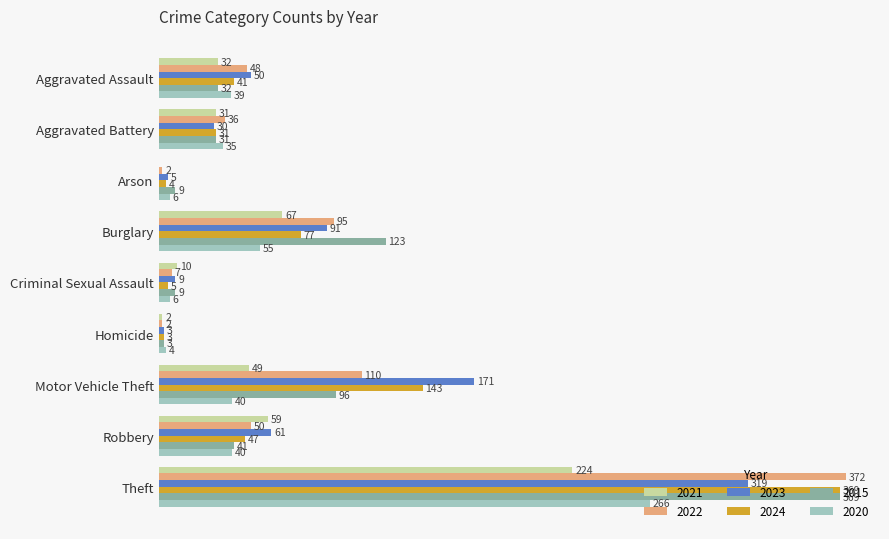

At which category is the sum across all series the highest?

Theft